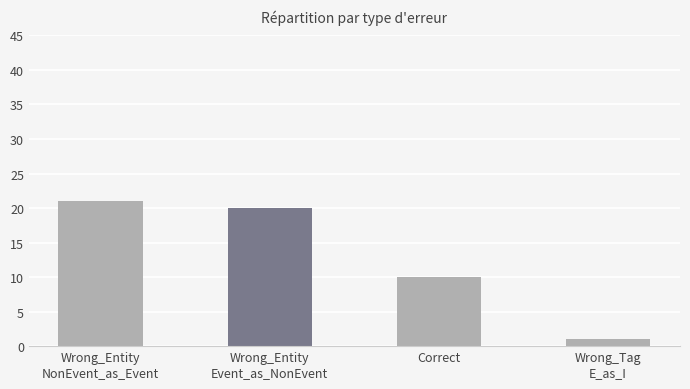

What is the minimum value shown in the chart?

1